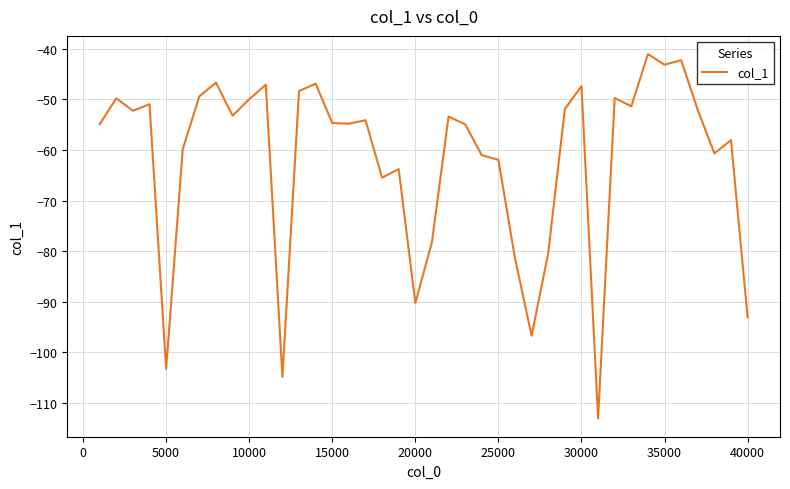

What is the difference between the maximum and minimum values?

72.1